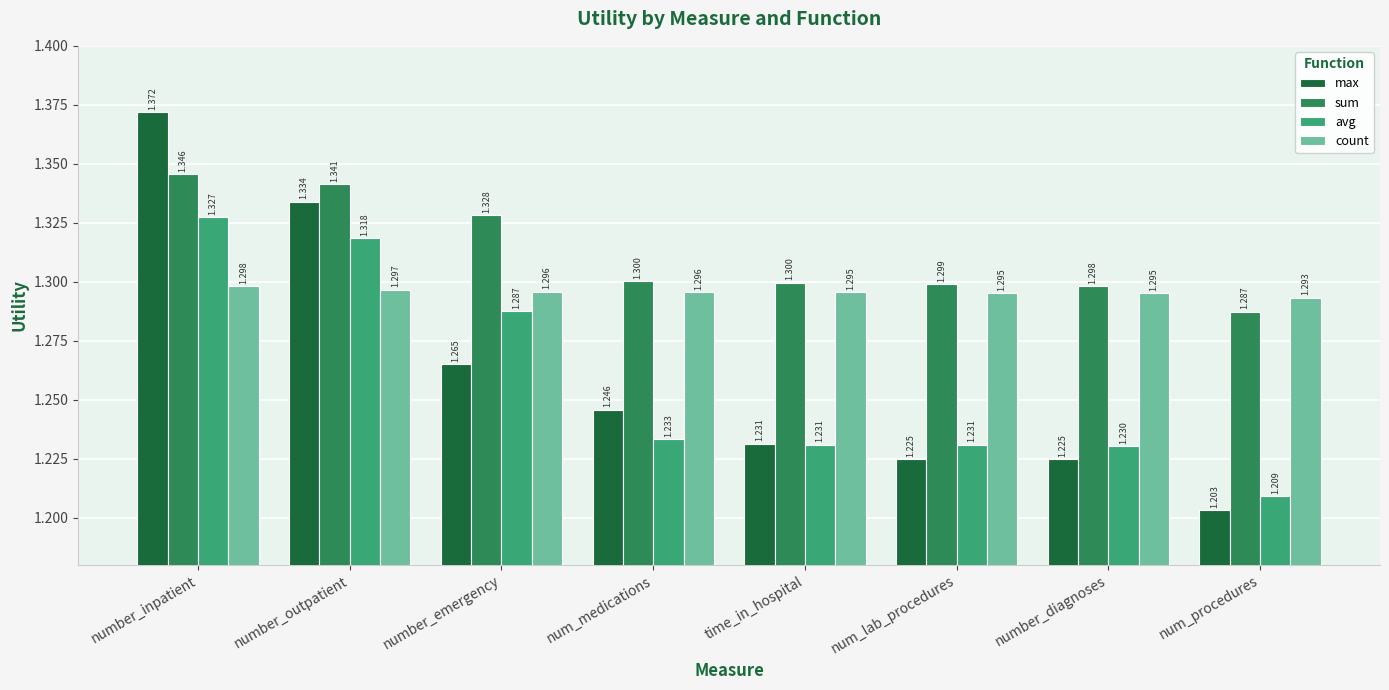

Which series has the widest spread of values?

max